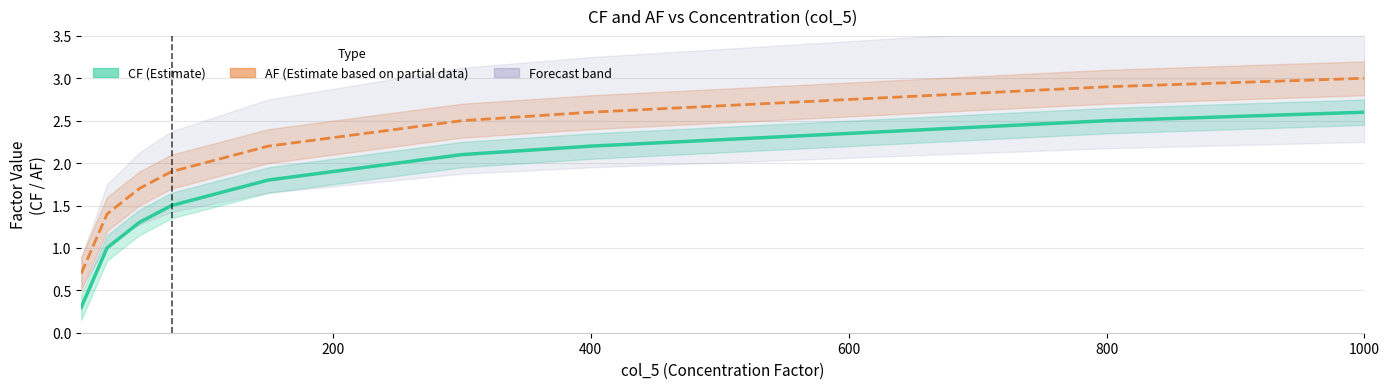

Rank the series by their maximum value, from highest to lowest.

AF (Estimate based on partial data), CF (Estimate)